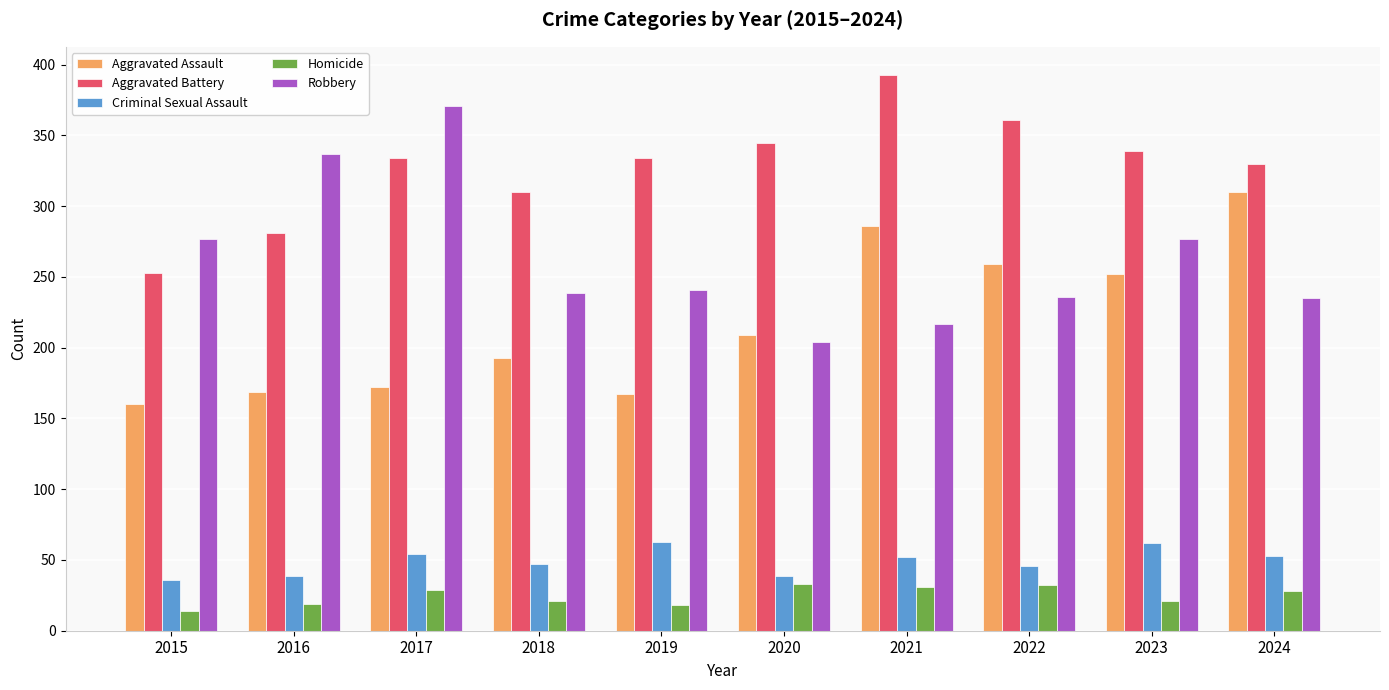

What is the total value across all series at 2020?

830